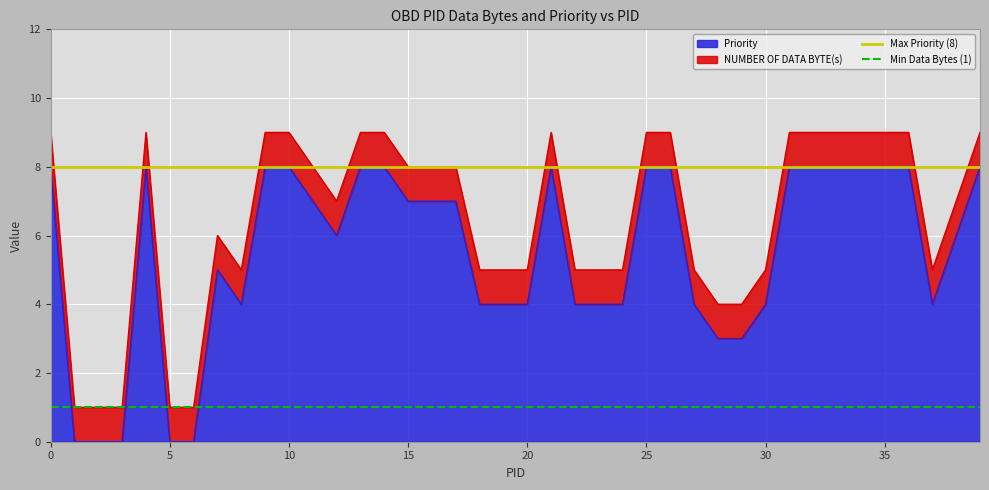

The Priority series shows 11 at 15. True or false?

False